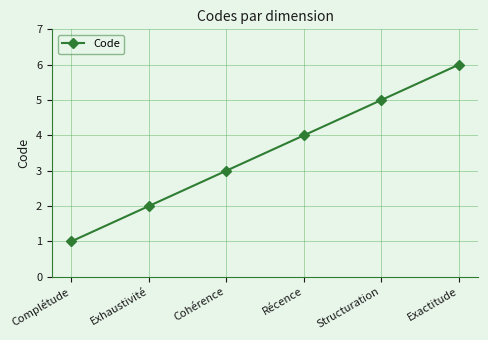

How many series are shown in this chart?

1